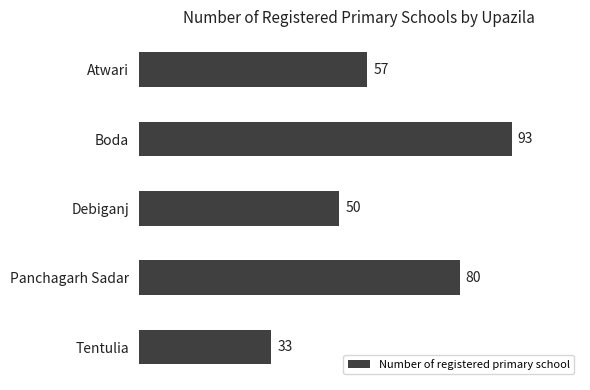

Reading bottom to top, extract all data points from this chart.

33	80	50	93	57